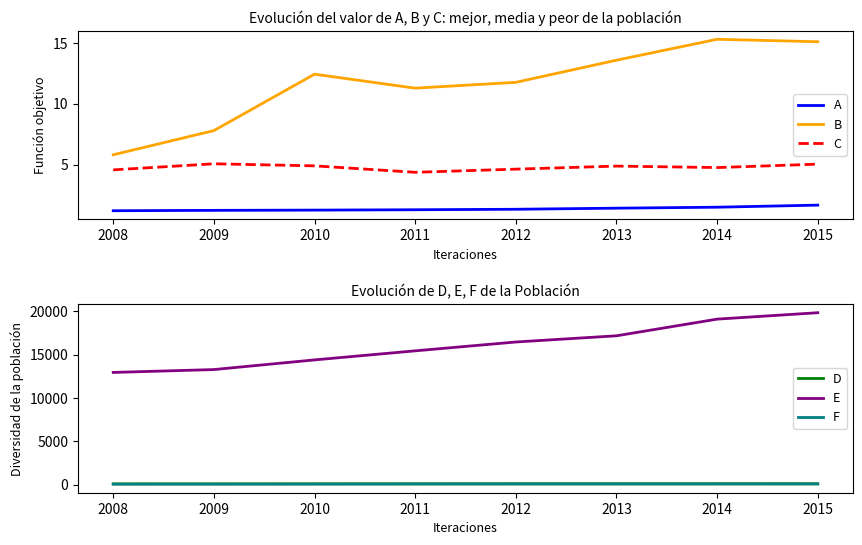

The B series shows 11.8 at 2012. True or false?

True